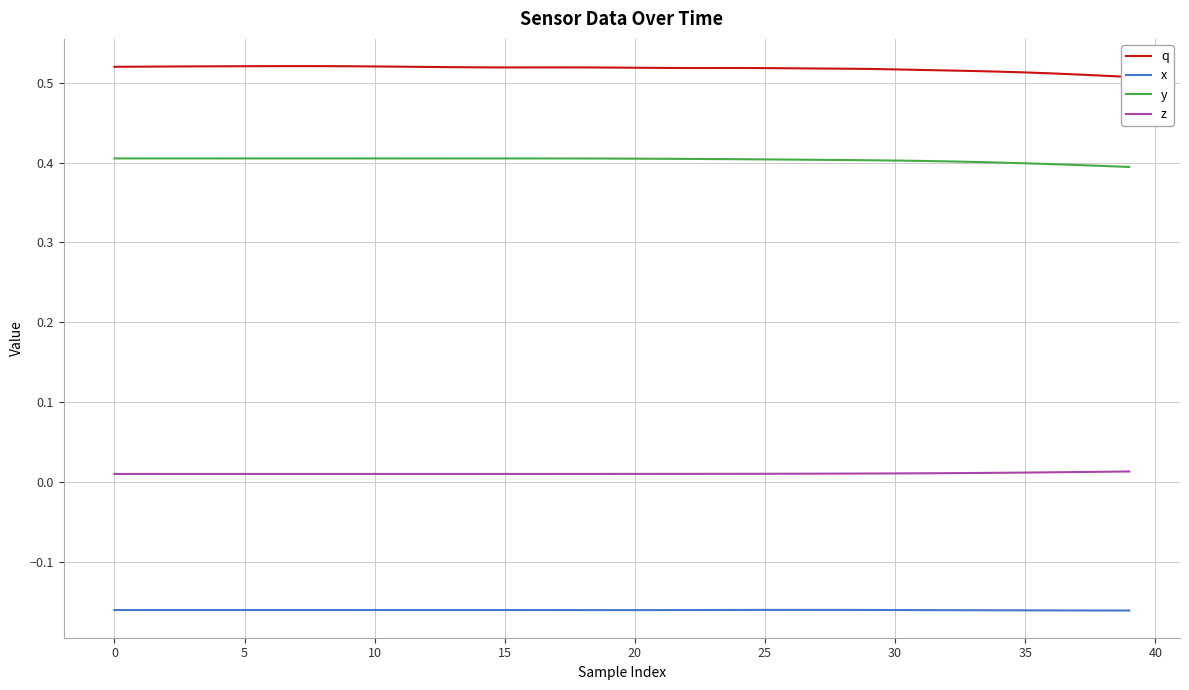

True or false: z and q cross at least once.

False